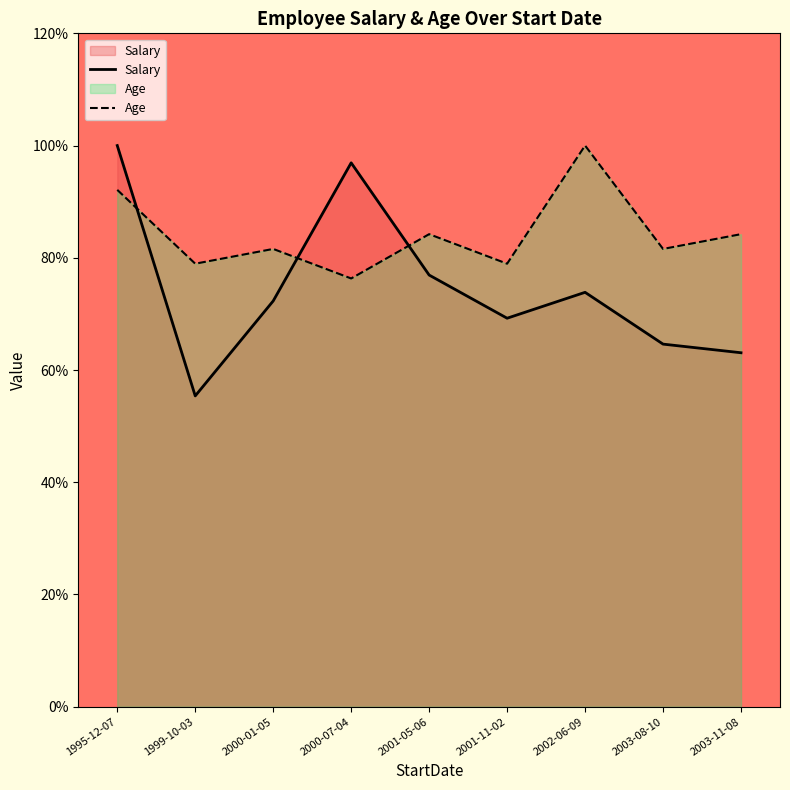

Which series changed the most between 2000-01-05 and 2003-11-08?

Salary